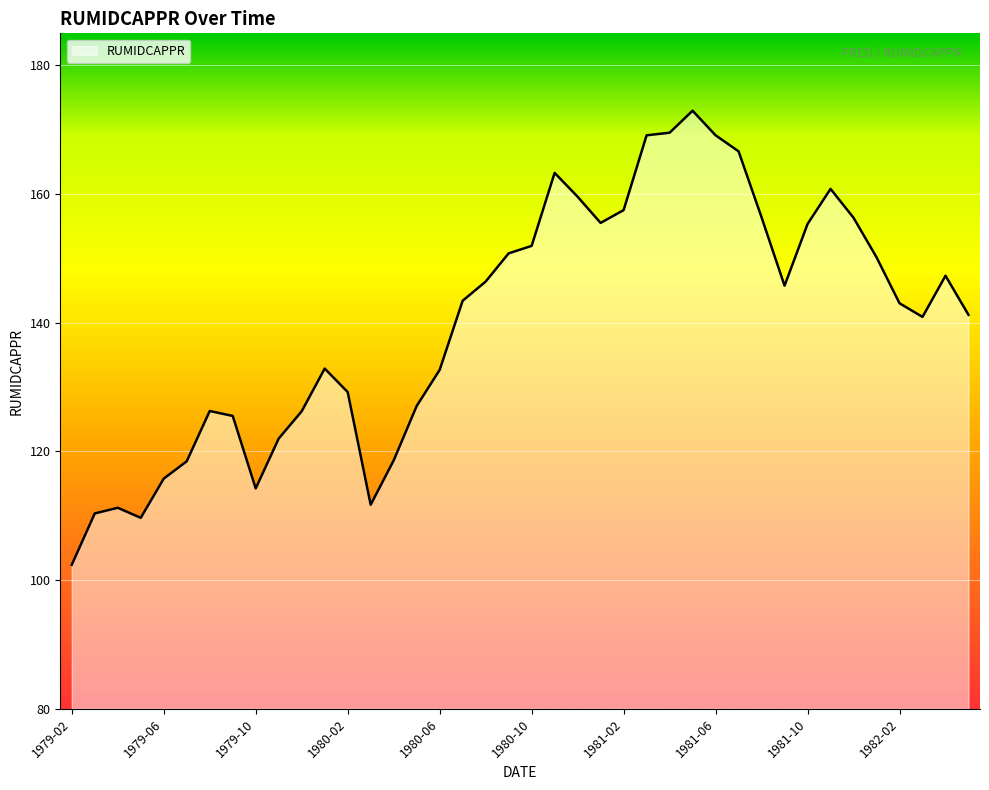

What is the sum of all values?

5607.9